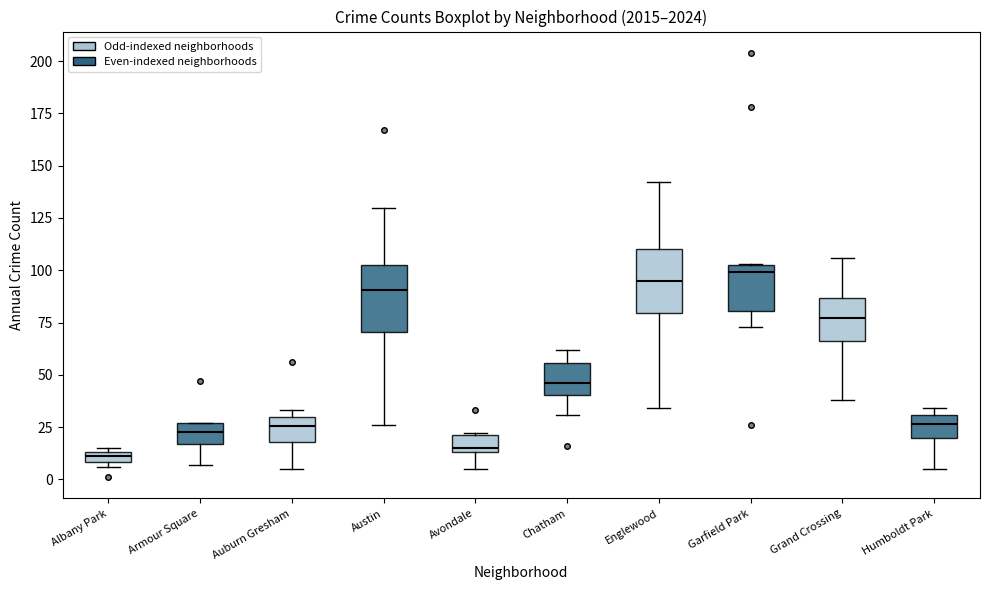

Where does the median line of the box for Chatham sit on the y-axis? The values are not printed on the chart, so give them approximately, as read against the axis.

45